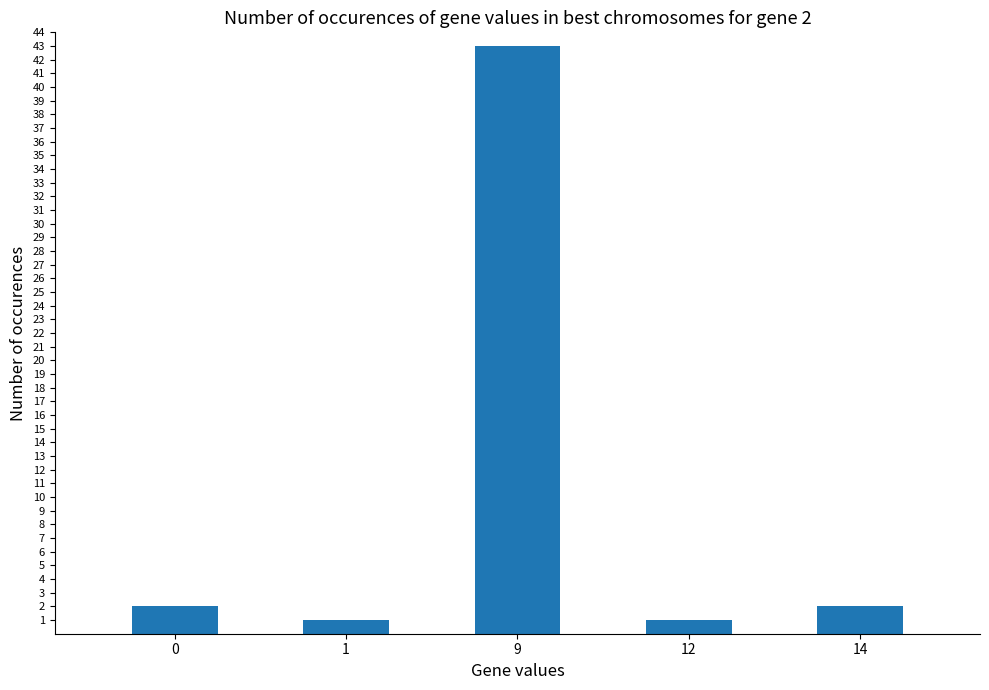

Between 14 and 1, which is larger?

14